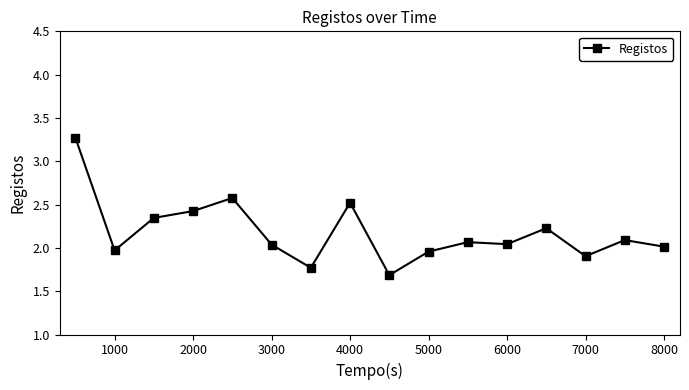

What is the value of the 1st point from the left?

3.3